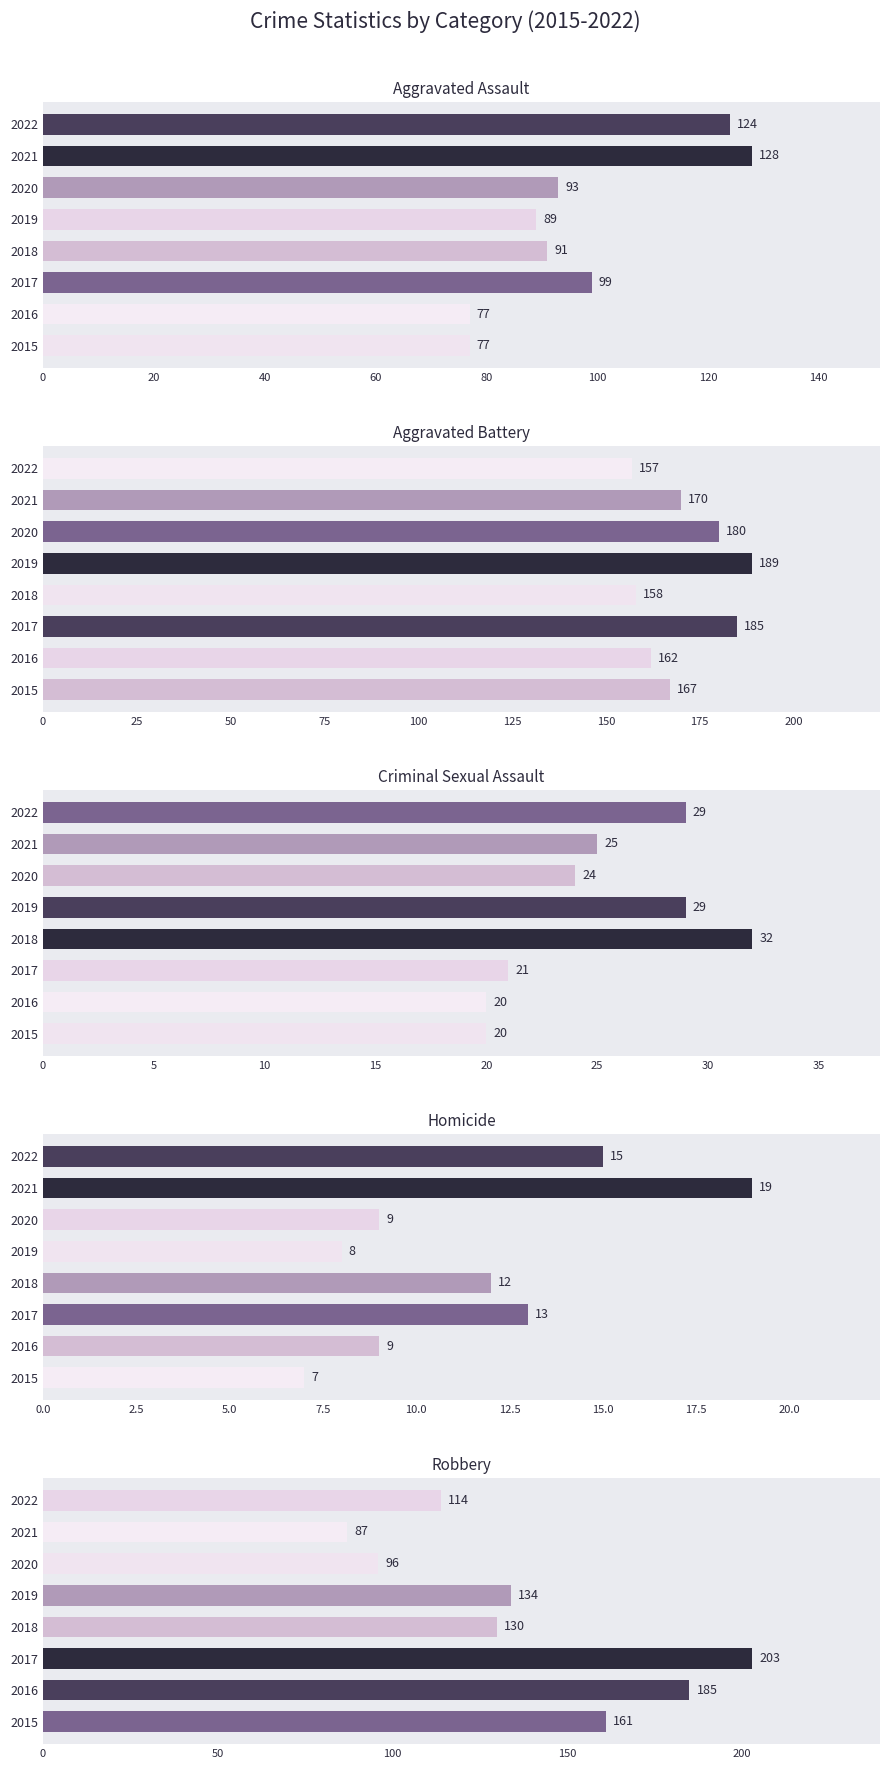

Which has a higher value, 2016 or 2021?

2021